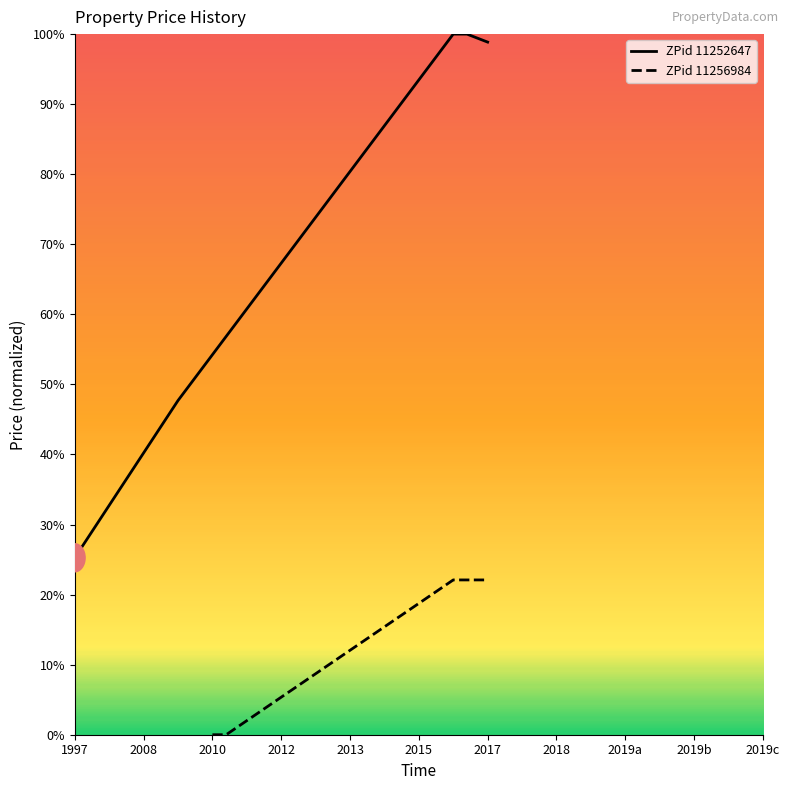

The ZPid_11252647 series shows 0.5 at 2017. True or false?

False